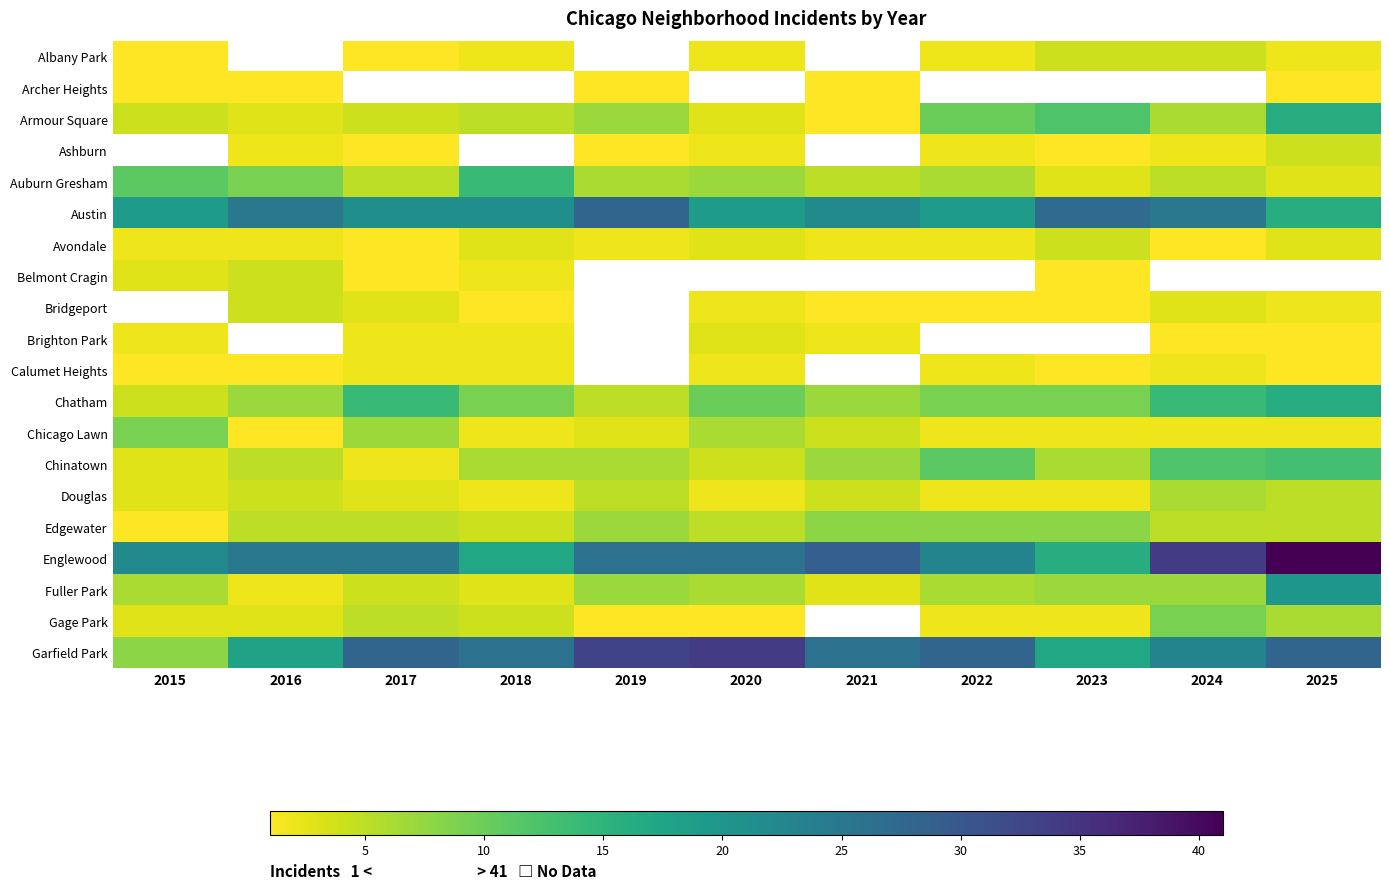

How many positive values does the Archer Heights series have?

5